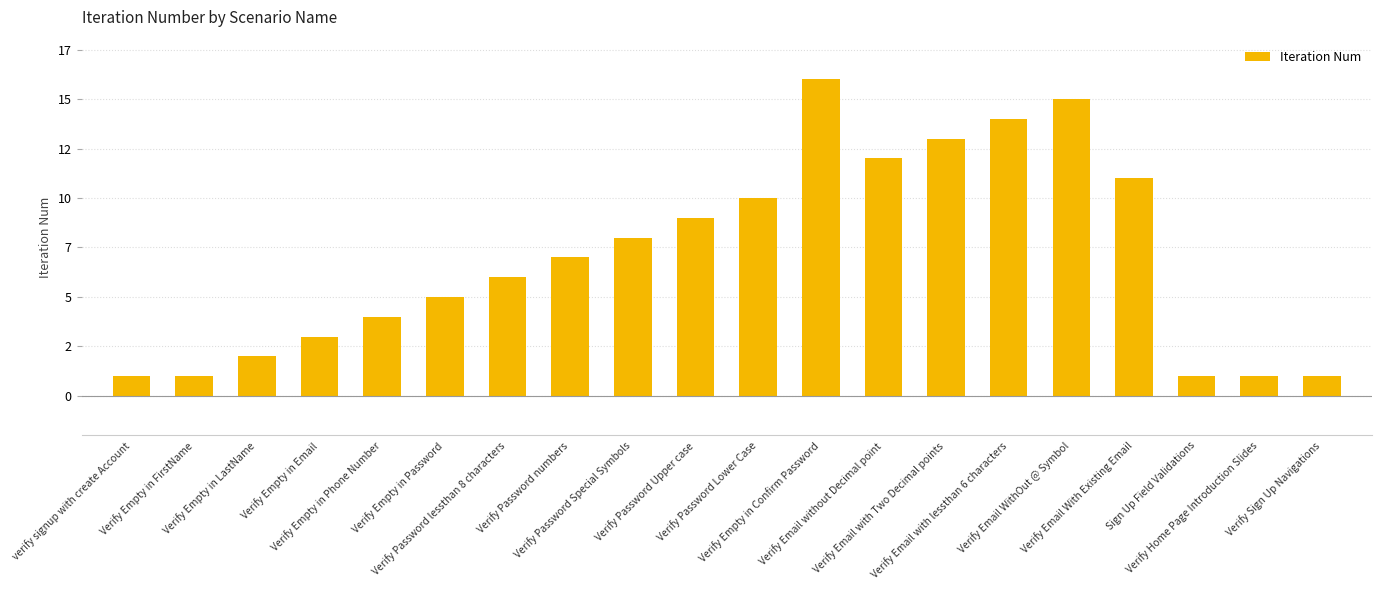

True or false: the data shows 10 at Verify Password Lower Case.

True